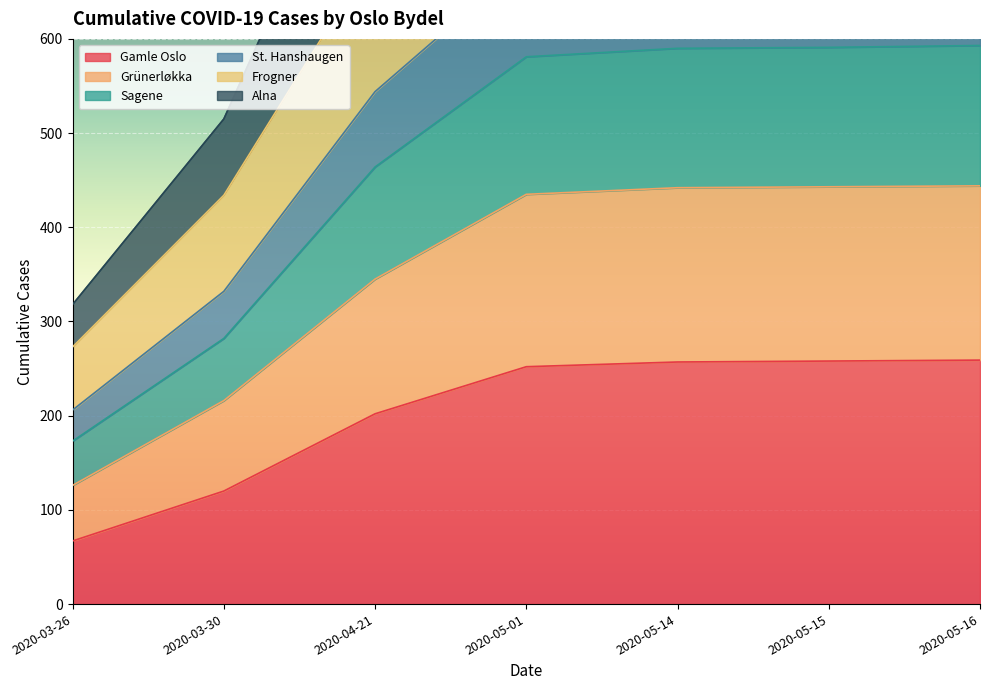

The Gamle Oslo series shows 258 at 2020-05-15. True or false?

True